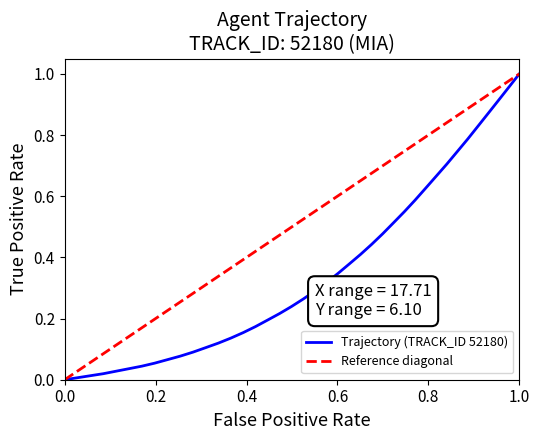

The Trajectory (TRACK_ID 52180) series shows -0.6 at 0.0. True or false?

False